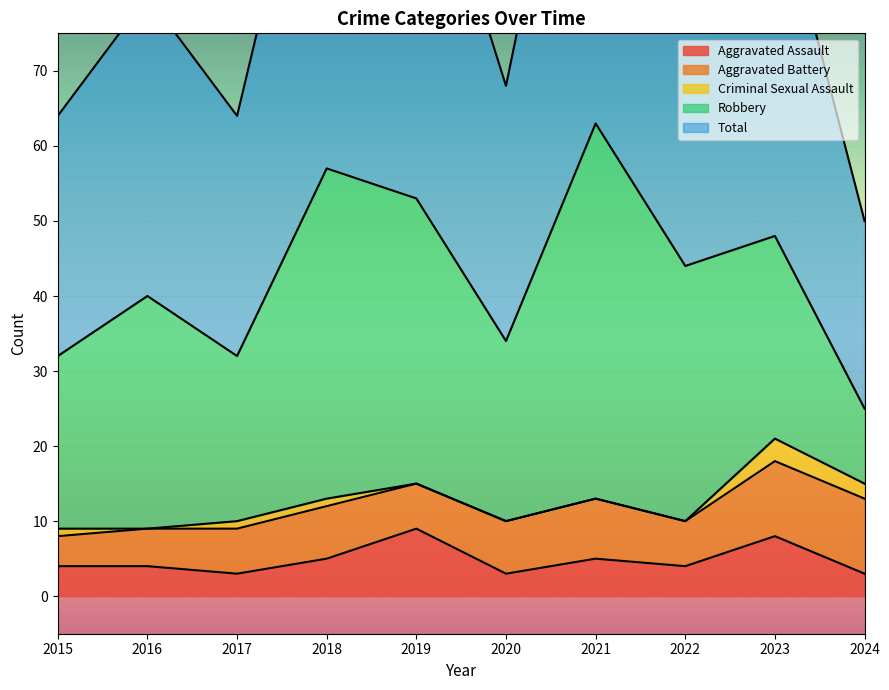

Between 2020 and 2021, which series saw the biggest shift?

Total